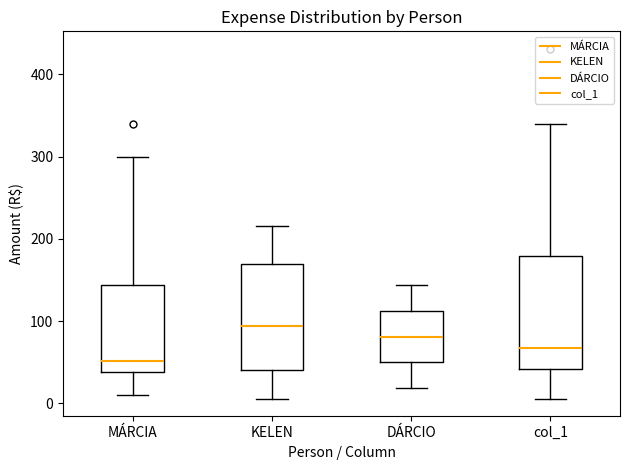

Reading left to right, read every box against the y-axis: the position of its median line, the range the box covers, and the ends of its whiskers. The values are not printed on the chart, so give them approximately, as read against the axis.

MÁRCIA: median 50, box 40 to 140, whiskers 10 to 300
KELEN: median 90, box 40 to 170, whiskers 10 to 220
DÁRCIO: median 80, box 50 to 110, whiskers 20 to 140
col_1: median 70, box 40 to 180, whiskers 10 to 340